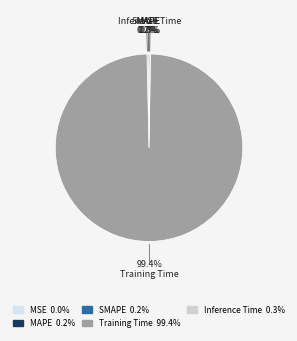

What is the largest slice in the pie chart?

Training Time